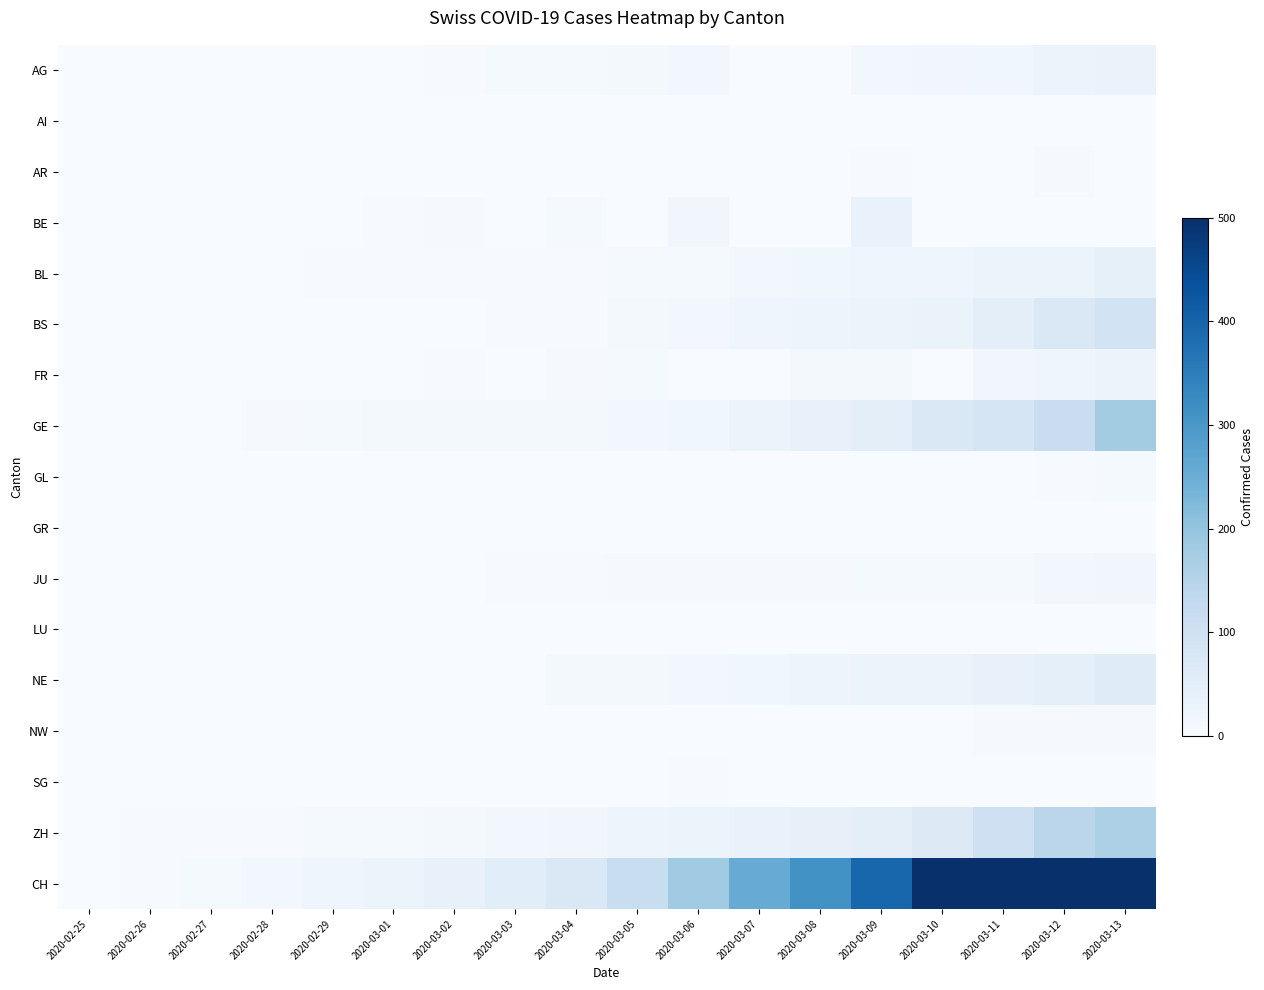

Reading left to right, what are all the values shown in this chart?

AG: 2020-02-25=0	2020-02-26=0	2020-02-27=0	2020-02-28=1	2020-02-29=0	2020-03-01=0	2020-03-02=2	2020-03-03=6	2020-03-04=7	2020-03-05=9	2020-03-06=12	2020-03-07=0	2020-03-08=0	2020-03-09=14	2020-03-10=17	2020-03-11=18	2020-03-12=27	2020-03-13=32
AI: 2020-02-25=0	2020-02-26=0	2020-02-27=0	2020-02-28=0	2020-02-29=0	2020-03-01=0	2020-03-02=0	2020-03-03=0	2020-03-04=0	2020-03-05=0	2020-03-06=0	2020-03-07=0	2020-03-08=0	2020-03-09=0	2020-03-10=0	2020-03-11=0	2020-03-12=0	2020-03-13=0
AR: 2020-02-25=0	2020-02-26=0	2020-02-27=0	2020-02-28=0	2020-02-29=0	2020-03-01=0	2020-03-02=0	2020-03-03=0	2020-03-04=0	2020-03-05=1	2020-03-06=0	2020-03-07=0	2020-03-08=0	2020-03-09=2	2020-03-10=0	2020-03-11=0	2020-03-12=5	2020-03-13=0
BE: 2020-02-25=0	2020-02-26=0	2020-02-27=0	2020-02-28=1	2020-02-29=0	2020-03-01=2	2020-03-02=4	2020-03-03=0	2020-03-04=6	2020-03-05=0	2020-03-06=17	2020-03-07=0	2020-03-08=0	2020-03-09=34	2020-03-10=0	2020-03-11=0	2020-03-12=0	2020-03-13=0
BL: 2020-02-25=0	2020-02-26=0	2020-02-27=0	2020-02-28=1	2020-02-29=2	2020-03-01=2	2020-03-02=2	2020-03-03=2	2020-03-04=2	2020-03-05=6	2020-03-06=6	2020-03-07=15	2020-03-08=19	2020-03-09=20	2020-03-10=22	2020-03-11=26	2020-03-12=26	2020-03-13=42
BS: 2020-02-25=0	2020-02-26=0	2020-02-27=1	2020-02-28=1	2020-02-29=1	2020-03-01=1	2020-03-02=1	2020-03-03=3	2020-03-04=3	2020-03-05=8	2020-03-06=15	2020-03-07=21	2020-03-08=24	2020-03-09=28	2020-03-10=33	2020-03-11=49	2020-03-12=73	2020-03-13=92
FR: 2020-02-25=0	2020-02-26=0	2020-02-27=0	2020-02-28=0	2020-02-29=0	2020-03-01=1	2020-03-02=2	2020-03-03=0	2020-03-04=4	2020-03-05=6	2020-03-06=0	2020-03-07=0	2020-03-08=8	2020-03-09=11	2020-03-10=0	2020-03-11=16	2020-03-12=22	2020-03-13=29
GE: 2020-02-25=0	2020-02-26=1	2020-02-27=1	2020-02-28=4	2020-02-29=6	2020-03-01=8	2020-03-02=8	2020-03-03=11	2020-03-04=11	2020-03-05=15	2020-03-06=19	2020-03-07=30	2020-03-08=38	2020-03-09=47	2020-03-10=73	2020-03-11=84	2020-03-12=114	2020-03-13=178
GL: 2020-02-25=0	2020-02-26=0	2020-02-27=0	2020-02-28=0	2020-02-29=0	2020-03-01=0	2020-03-02=0	2020-03-03=0	2020-03-04=0	2020-03-05=0	2020-03-06=0	2020-03-07=0	2020-03-08=0	2020-03-09=0	2020-03-10=1	2020-03-11=1	2020-03-12=3	2020-03-13=6
GR: 2020-02-25=0	2020-02-26=0	2020-02-27=0	2020-02-28=0	2020-02-29=0	2020-03-01=0	2020-03-02=0	2020-03-03=0	2020-03-04=0	2020-03-05=0	2020-03-06=0	2020-03-07=0	2020-03-08=0	2020-03-09=0	2020-03-10=0	2020-03-11=0	2020-03-12=0	2020-03-13=0
JU: 2020-02-25=0	2020-02-26=0	2020-02-27=0	2020-02-28=1	2020-02-29=1	2020-03-01=1	2020-03-02=1	2020-03-03=2	2020-03-04=2	2020-03-05=4	2020-03-06=4	2020-03-07=5	2020-03-08=5	2020-03-09=7	2020-03-10=7	2020-03-11=7	2020-03-12=12	2020-03-13=17
LU: 2020-02-25=0	2020-02-26=0	2020-02-27=0	2020-02-28=0	2020-02-29=0	2020-03-01=0	2020-03-02=0	2020-03-03=0	2020-03-04=0	2020-03-05=0	2020-03-06=0	2020-03-07=0	2020-03-08=0	2020-03-09=0	2020-03-10=0	2020-03-11=0	2020-03-12=0	2020-03-13=0
NE: 2020-02-25=0	2020-02-26=0	2020-02-27=0	2020-02-28=0	2020-02-29=0	2020-03-01=1	2020-03-02=1	2020-03-03=1	2020-03-04=8	2020-03-05=9	2020-03-06=13	2020-03-07=18	2020-03-08=24	2020-03-09=27	2020-03-10=31	2020-03-11=37	2020-03-12=46	2020-03-13=59
NW: 2020-02-25=0	2020-02-26=0	2020-02-27=0	2020-02-28=0	2020-02-29=0	2020-03-01=0	2020-03-02=0	2020-03-03=0	2020-03-04=0	2020-03-05=0	2020-03-06=0	2020-03-07=0	2020-03-08=0	2020-03-09=0	2020-03-10=0	2020-03-11=4	2020-03-12=5	2020-03-13=5
SG: 2020-02-25=0	2020-02-26=0	2020-02-27=0	2020-02-28=0	2020-02-29=0	2020-03-01=0	2020-03-02=0	2020-03-03=0	2020-03-04=1	2020-03-05=0	2020-03-06=2	2020-03-07=0	2020-03-08=0	2020-03-09=0	2020-03-10=0	2020-03-11=0	2020-03-12=0	2020-03-13=1
ZH: 2020-02-25=1	2020-02-26=2	2020-02-27=2	2020-02-28=2	2020-02-29=6	2020-03-01=7	2020-03-02=11	2020-03-03=14	2020-03-04=16	2020-03-05=24	2020-03-06=30	2020-03-07=35	2020-03-08=41	2020-03-09=50	2020-03-10=63	2020-03-11=102	2020-03-12=141	2020-03-13=164
CH: 2020-02-25=1	2020-02-26=2	2020-02-27=6	2020-02-28=13	2020-02-29=20	2020-03-01=27	2020-03-02=37	2020-03-03=54	2020-03-04=73	2020-03-05=117	2020-03-06=182	2020-03-07=254	2020-03-08=311	2020-03-09=395	2020-03-10=533	2020-03-11=702	2020-03-12=1054	2020-03-13=1406